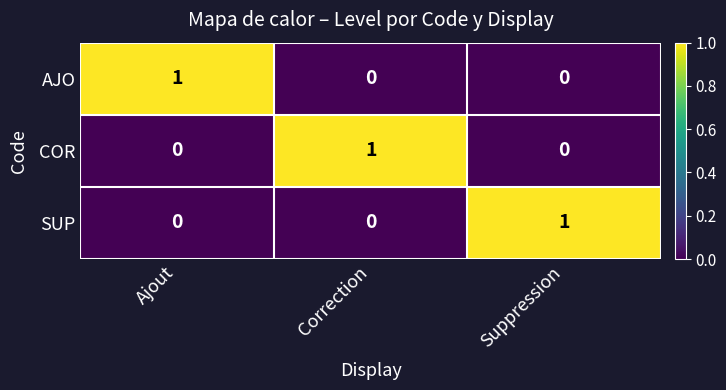

Is it true that COR equals 0 at Ajout?

True